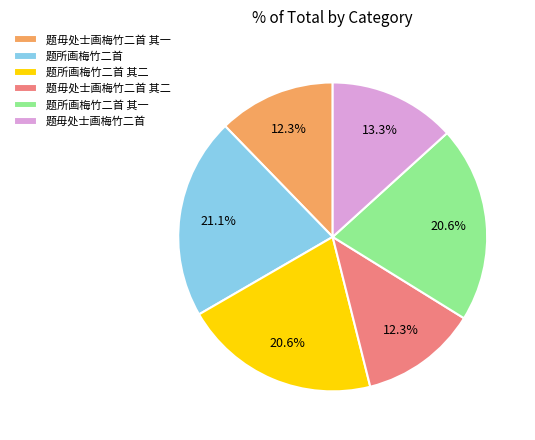

Do 题毋处士画梅竹二首 and 题毋处士画梅竹二首 其一 together represent more than half of the pie?

No